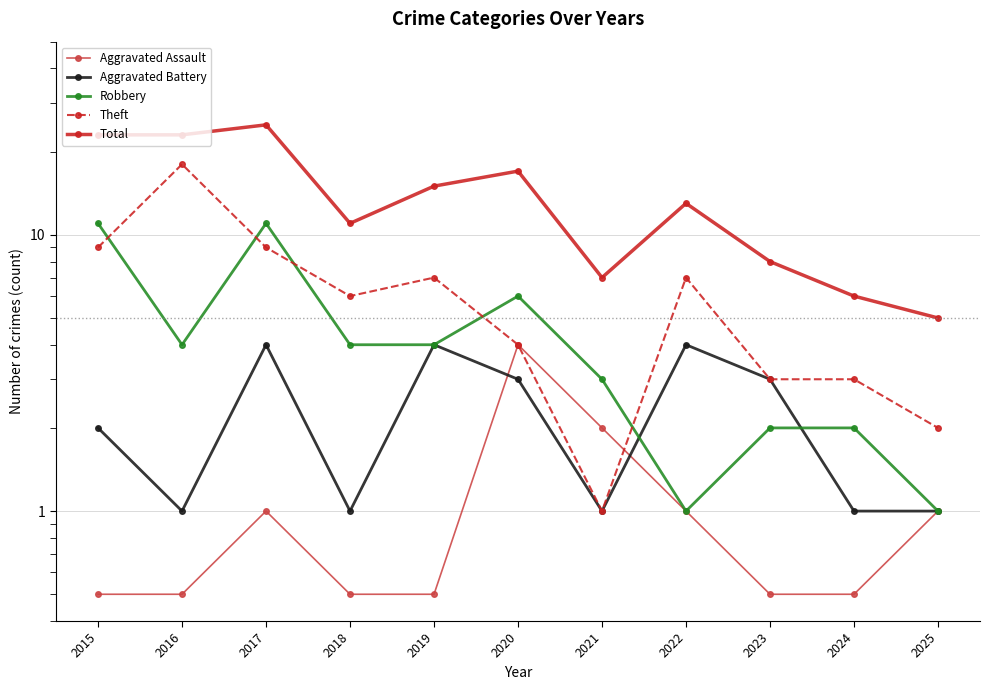

How many lines are shown in the chart?

5